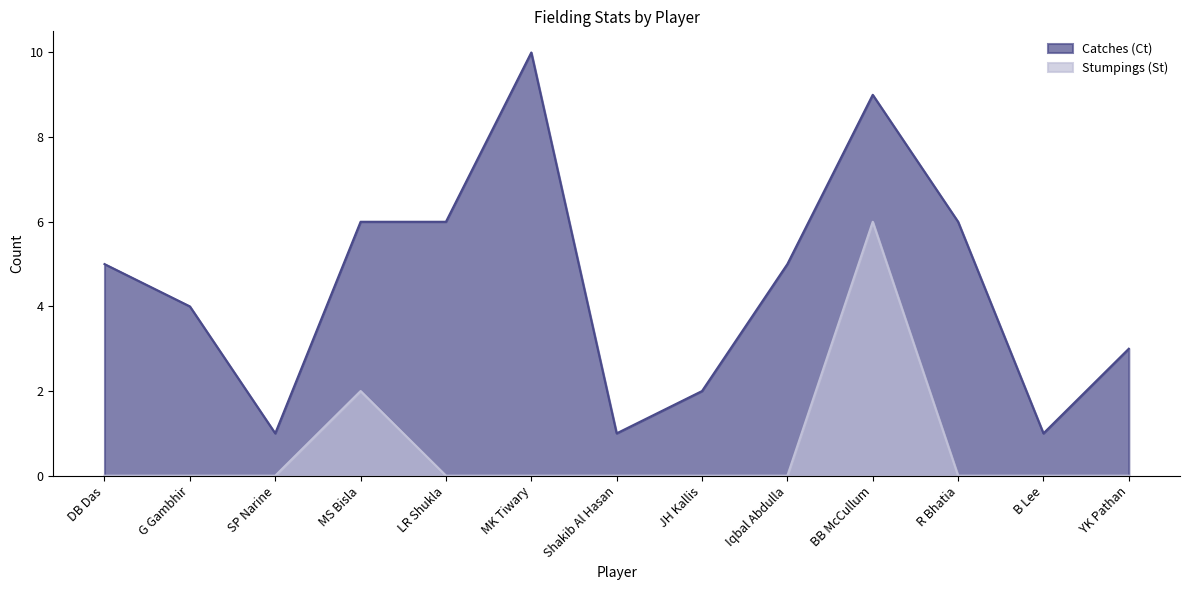

Count the Catches (Ct) values in the range 2 to 6.

8